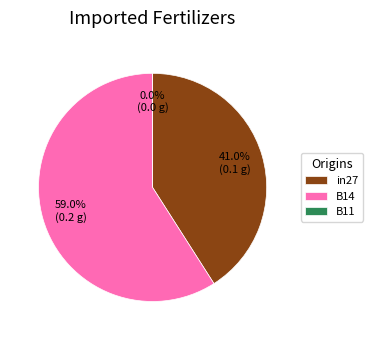

What is the smallest slice in the pie chart?

B11